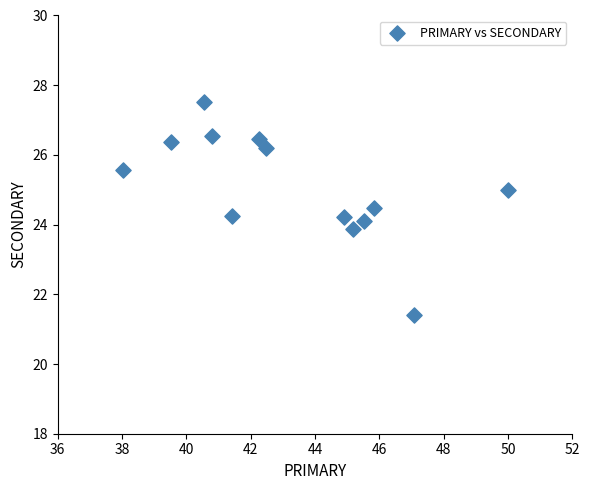

What is the range of X values (max minus min)?

12.0